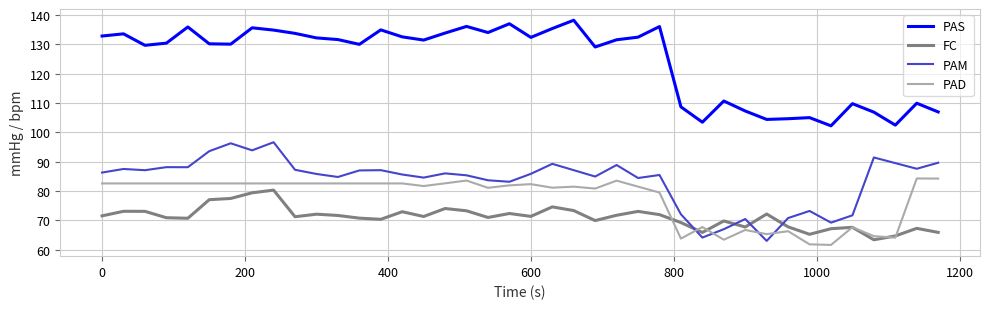

Rank the series by their maximum value, from highest to lowest.

PAS, PAM, PAD, FC